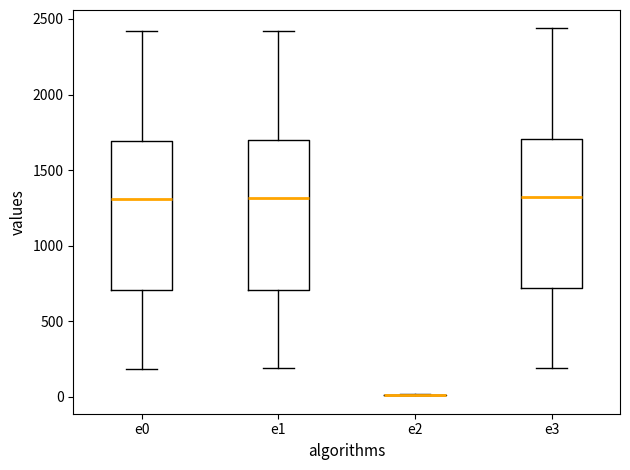

Reading left to right, read every box against the y-axis: the position of its median line, the range the box covers, and the ends of its whiskers. The values are not printed on the chart, so give them approximately, as read against the axis.

e0: median 1300, box 700 to 1700, whiskers 200 to 2400
e1: median 1300, box 700 to 1700, whiskers 200 to 2400
e2: box collapsed to a line at 0, whiskers 0 to 0
e3: median 1300, box 700 to 1700, whiskers 200 to 2450